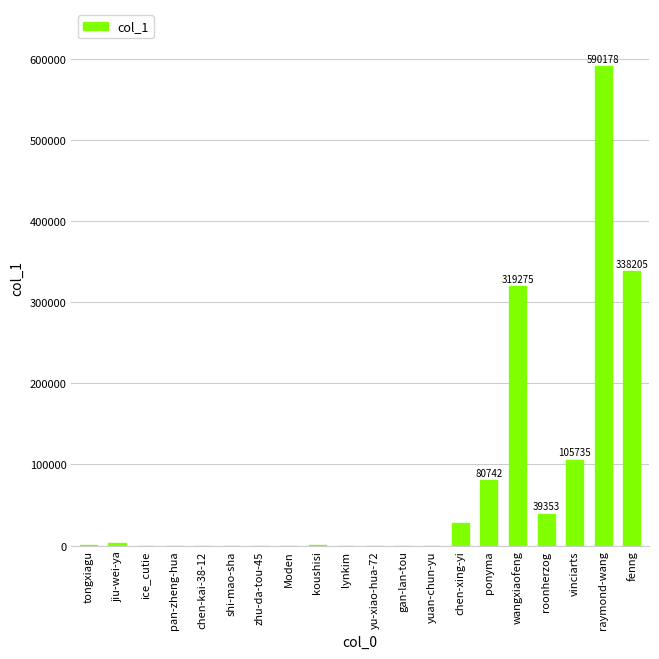

The value at fenng is 155920. True or false?

False